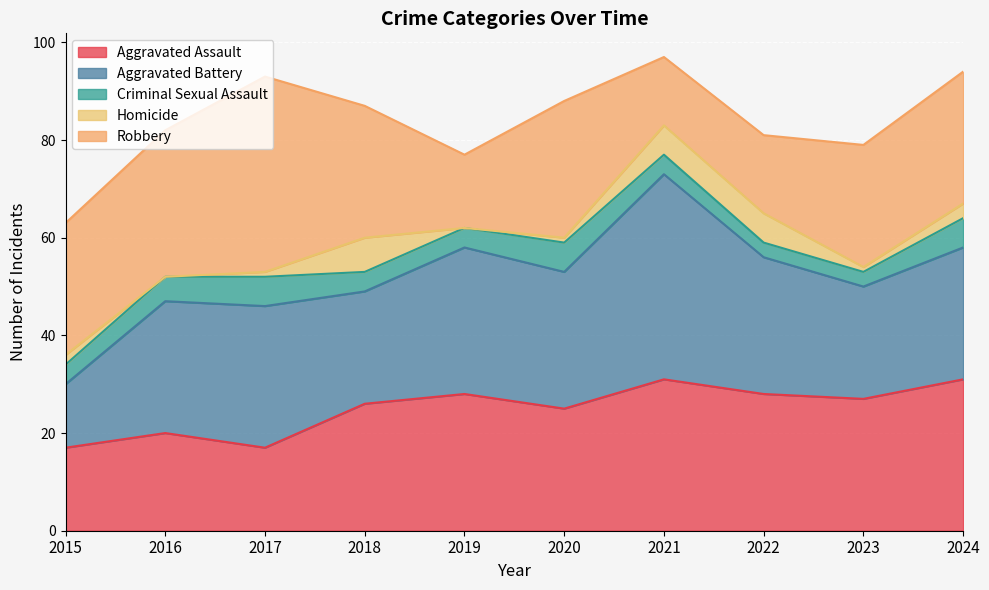

At which category does Robbery reach its first local valley?

2019